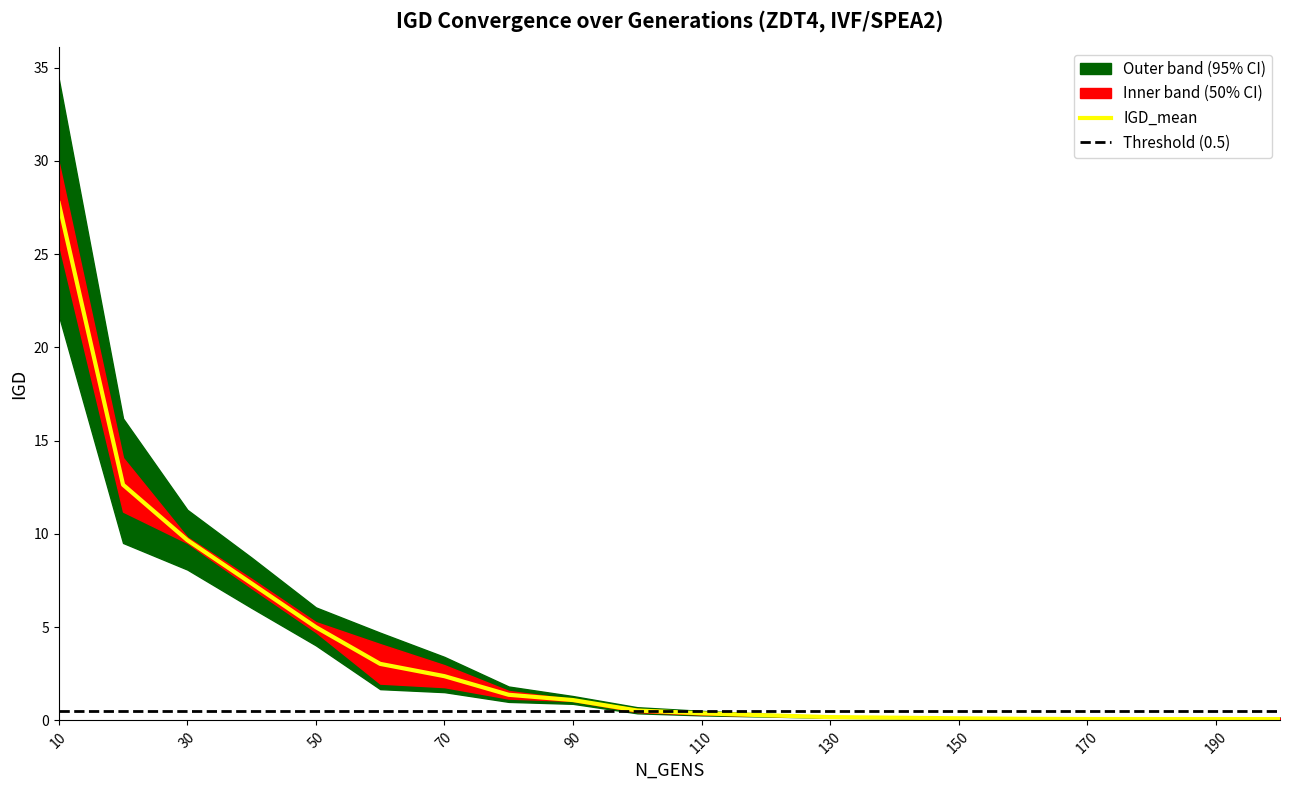

What is the value of the IGD_mean point at the 12th from the left?

0.3